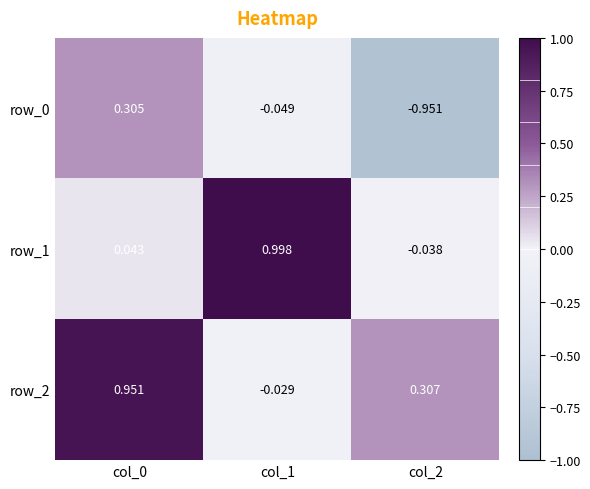

How many distinct data groups are displayed?

3